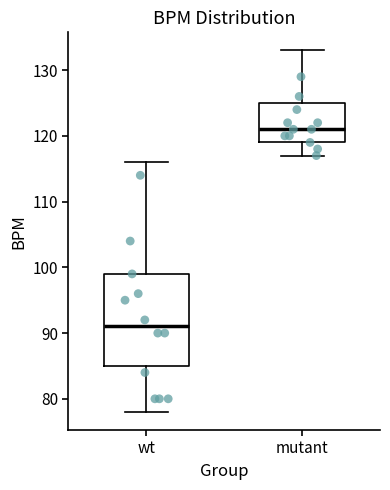

Where does the median line of the box for mutant sit on the y-axis? The values are not printed on the chart, so give them approximately, as read against the axis.

121